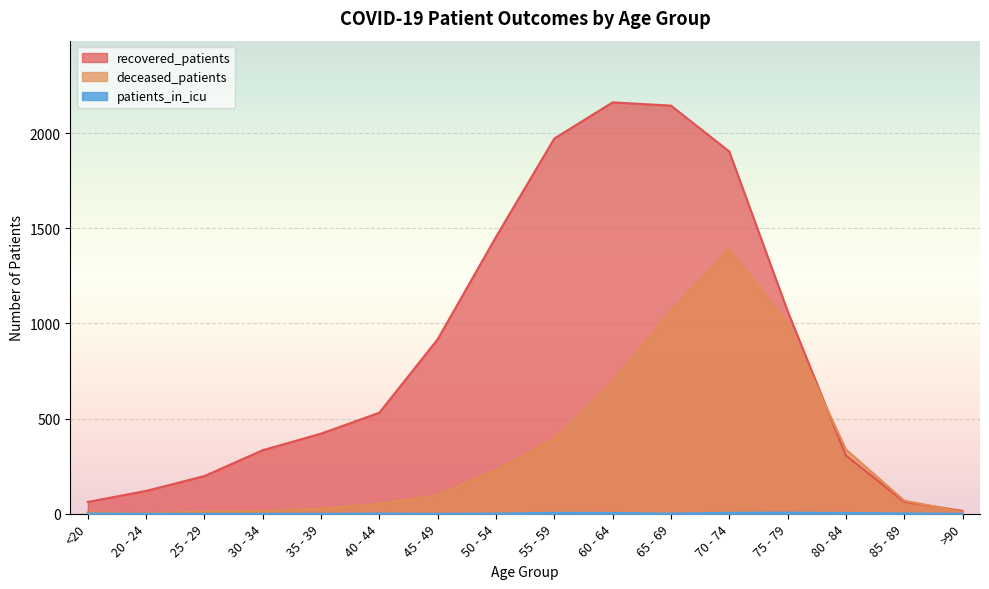

What is the difference between the patients_in_icu values at <20 and 35 - 39?

1